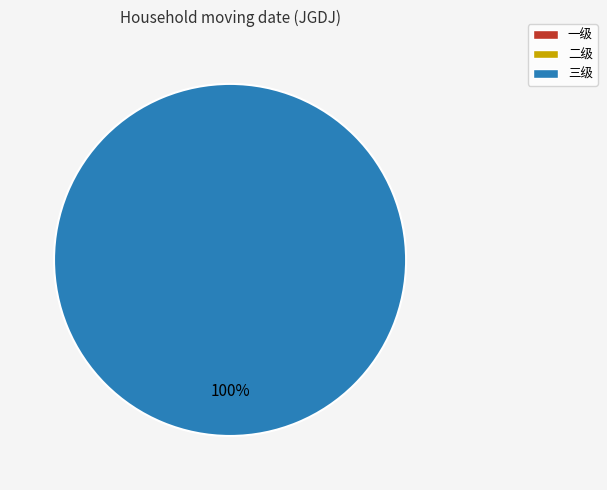

Rank the categories by value from highest to lowest.

三级, 一级, 二级